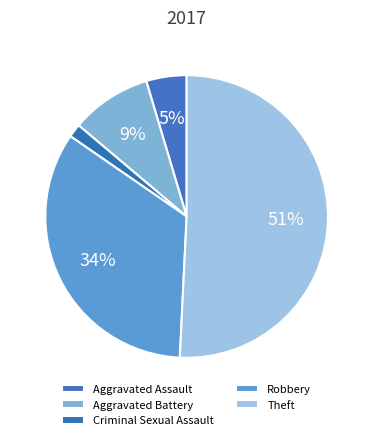

How many segments does this pie chart have?

5